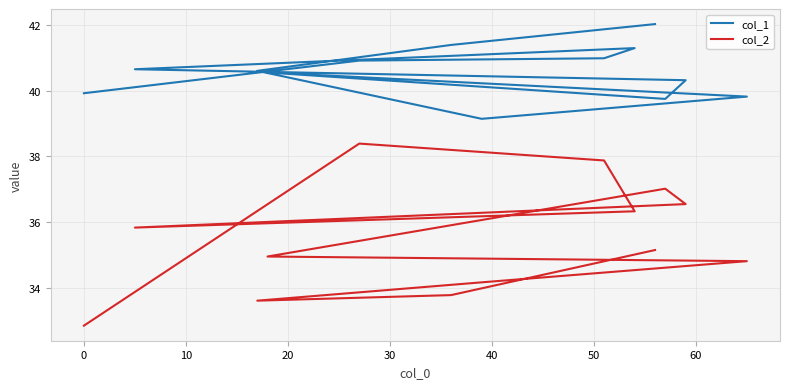

What is the difference between the highest and lowest values at 40?

3.8